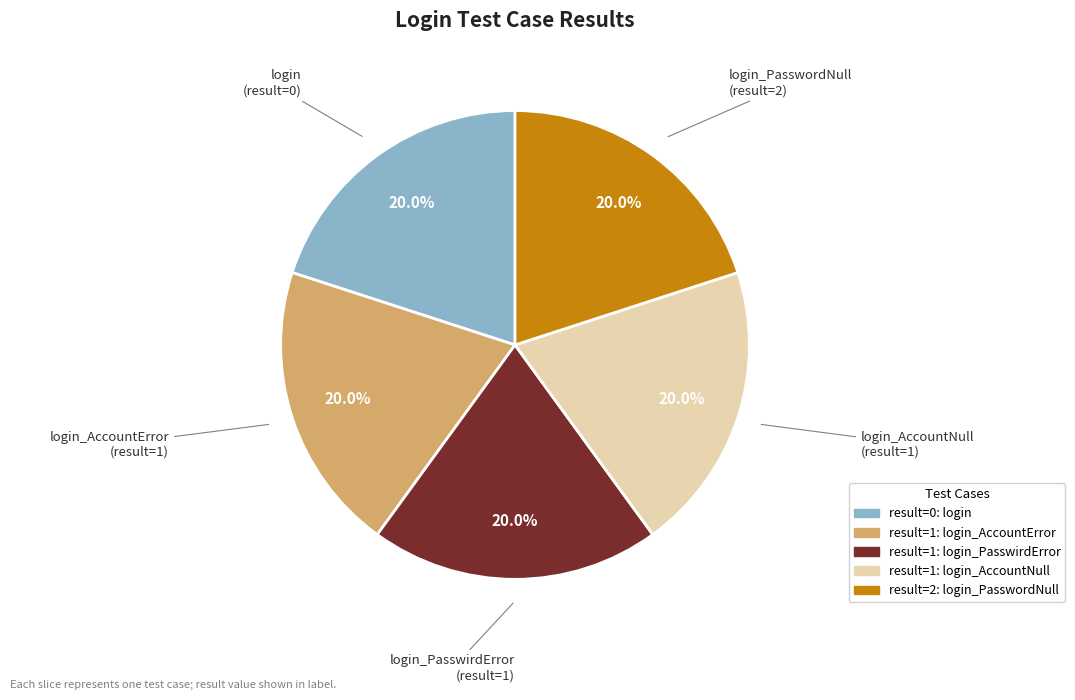

Is there any slice that represents more than half of the pie?

No